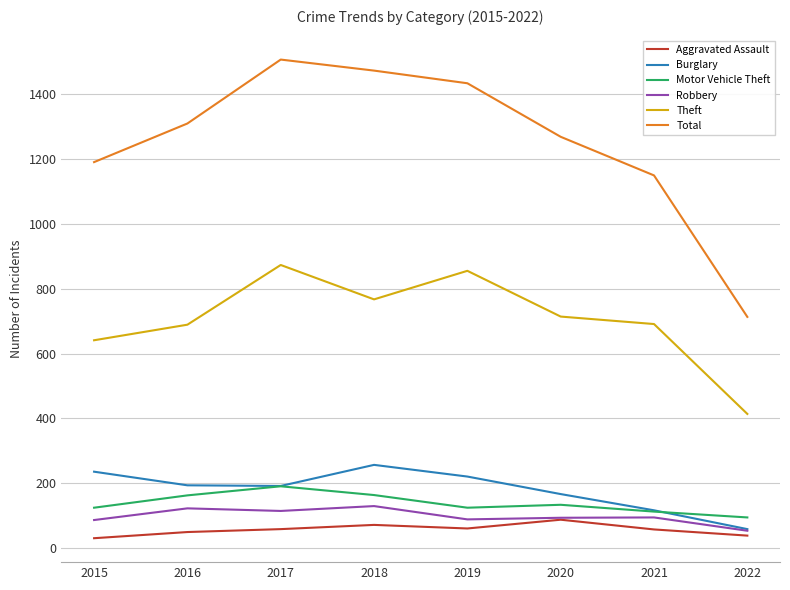

Read the Total value at 2016.

1309